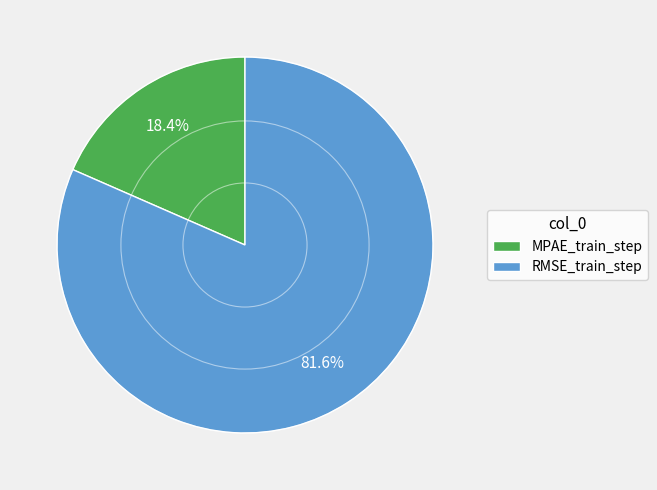

What percentage is NOT represented by MPAE_train_step?

81.6%